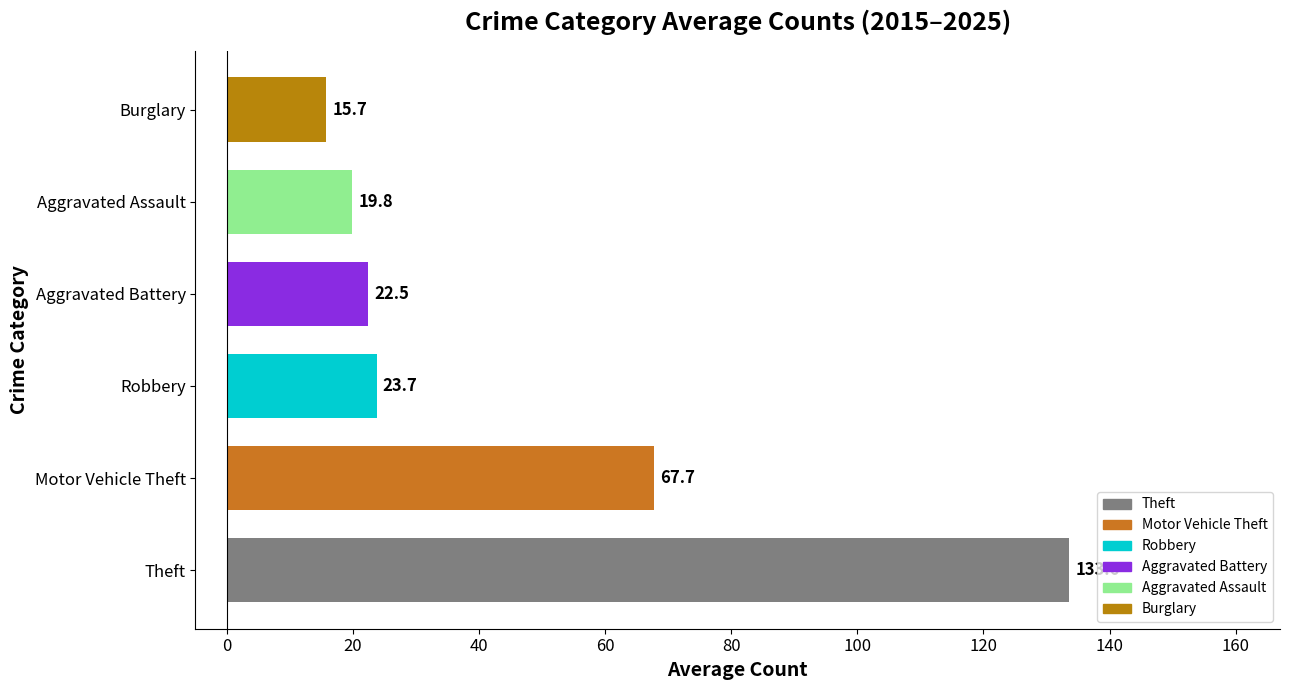

The chart shows a value of 22.5 at Aggravated Battery. True or false?

True